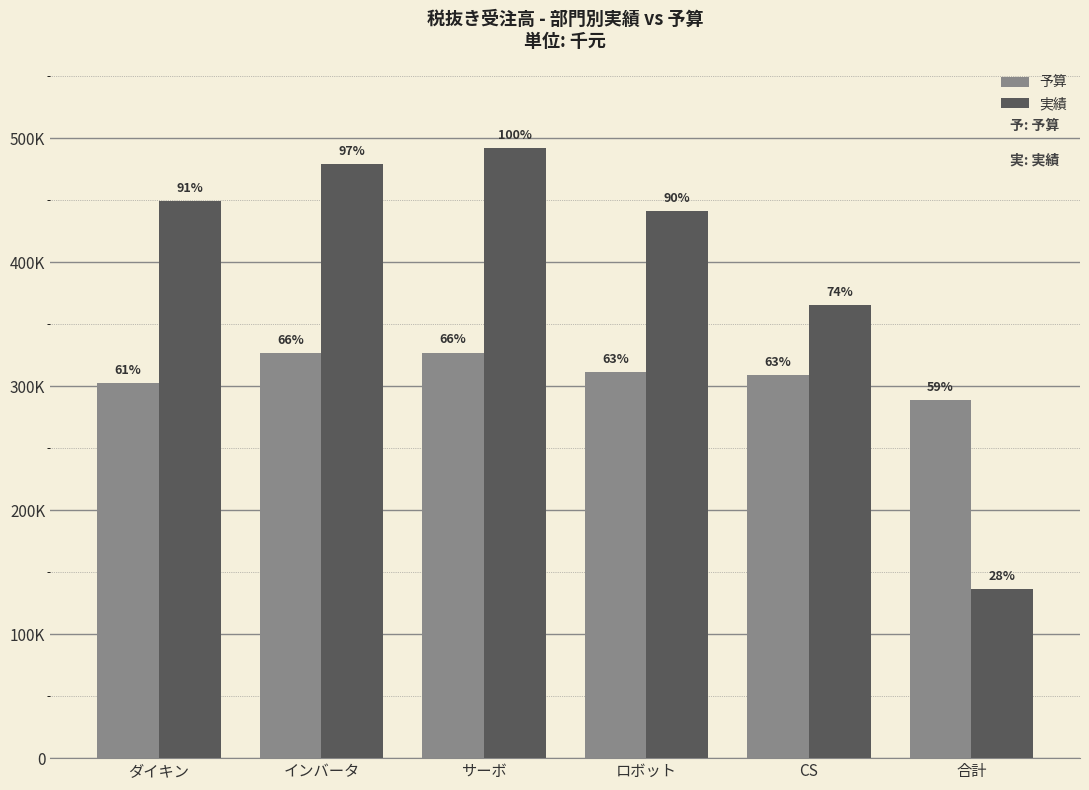

What are all the series names shown in the legend?

予算, 実績